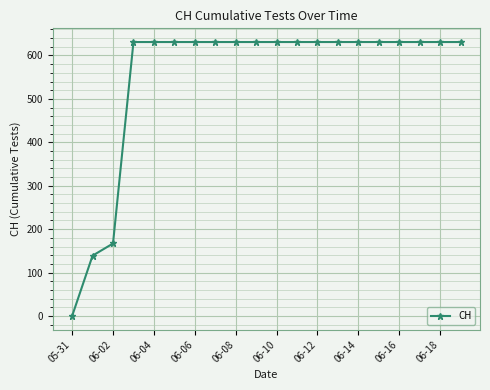

Reading left to right, extract all data points from this chart.

0	139	167	631	631	631	631	631	631	631	631	631	631	631	631	631	631	631	631	631